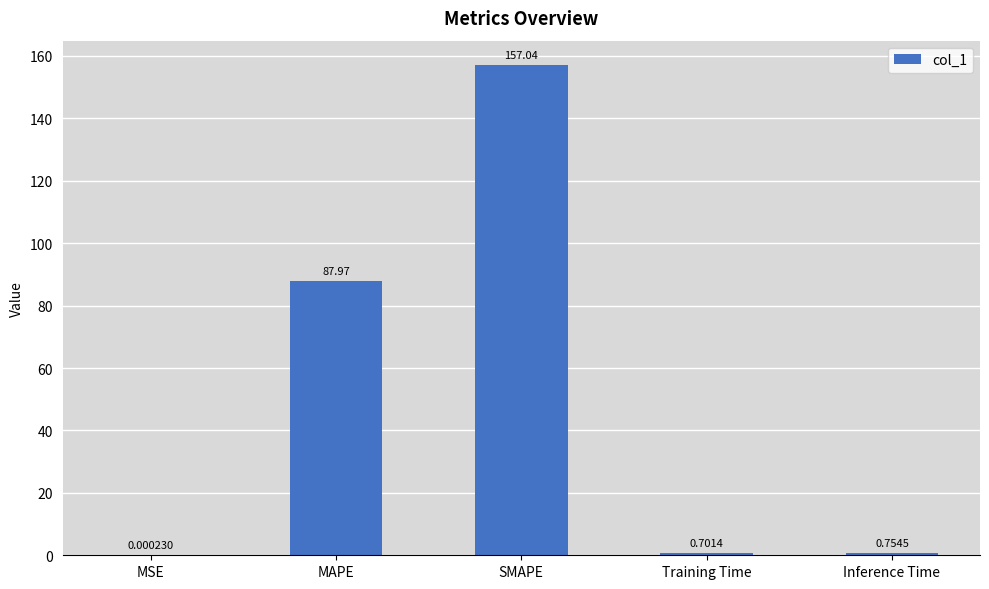

Which label corresponds to the largest value in the chart?

SMAPE